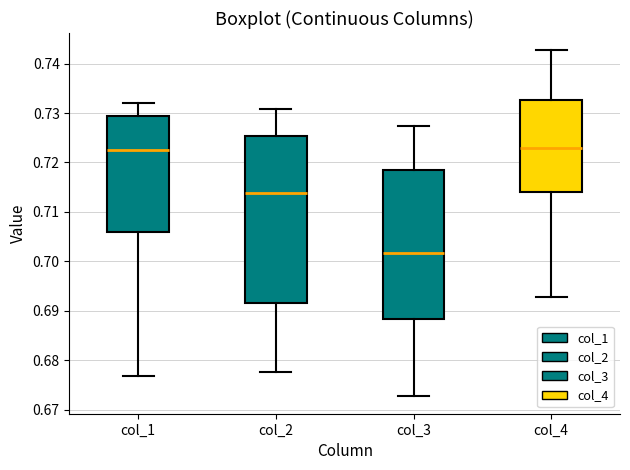

Where does the upper whisker of the box for col_1 end on the y-axis? The values are not printed on the chart, so give them approximately, as read against the axis.

0.732